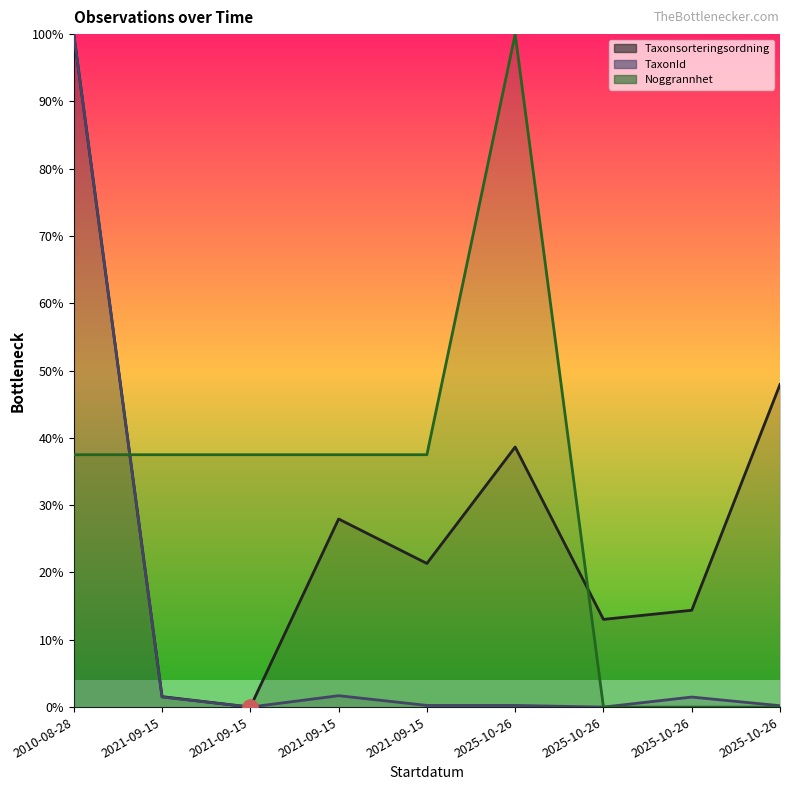

Which series reaches the minimum Y coordinate?

Taxonsorteringsordning